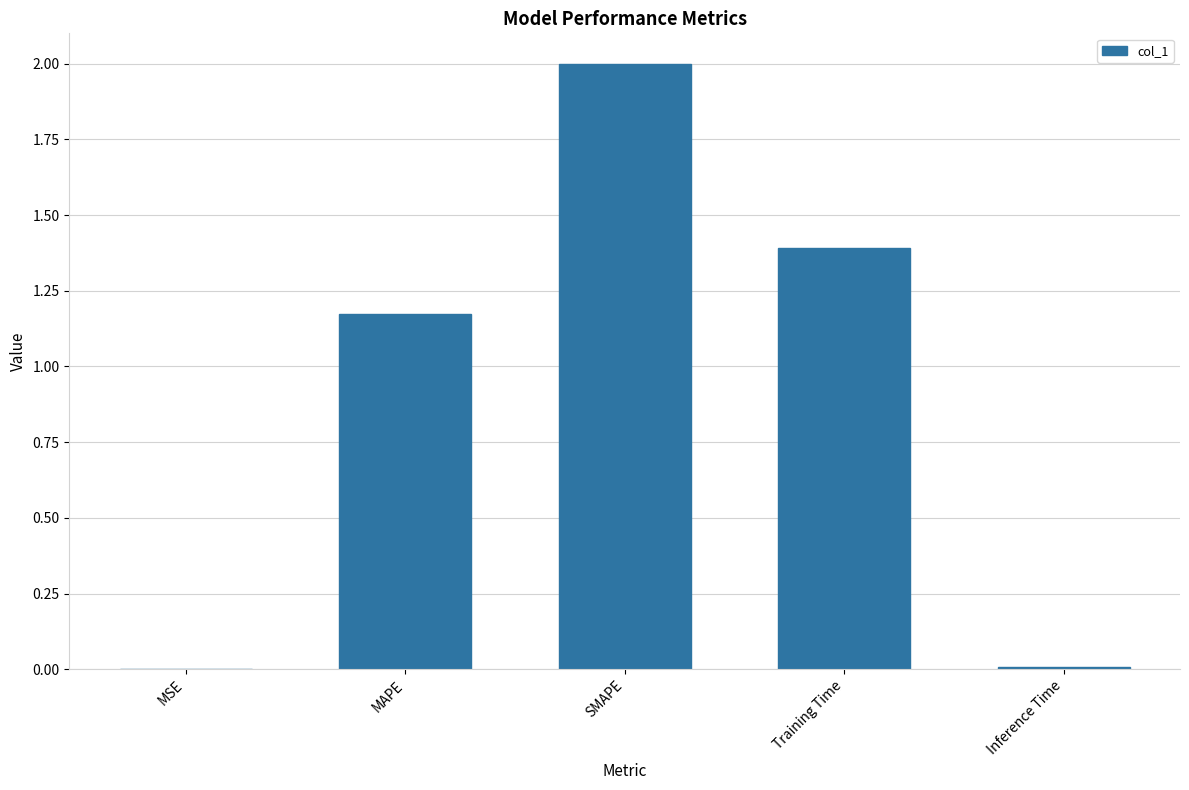

Is it true that the value at Training Time is 1.4?

True